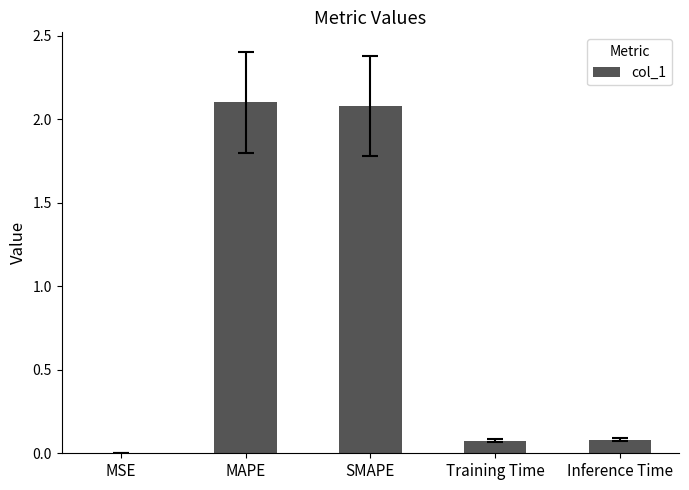

Which has a higher value, SMAPE or Training Time?

SMAPE